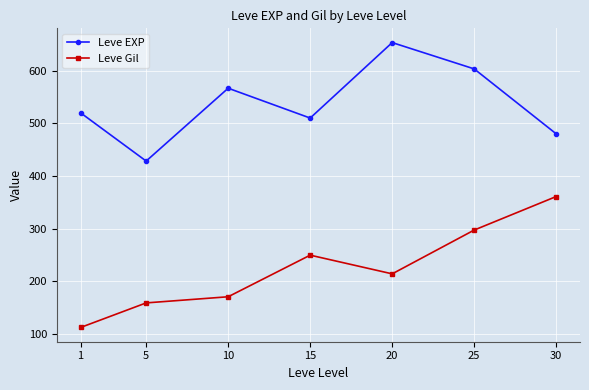

Rank the series at 10 from highest to lowest value.

Leve EXP, Leve Gil